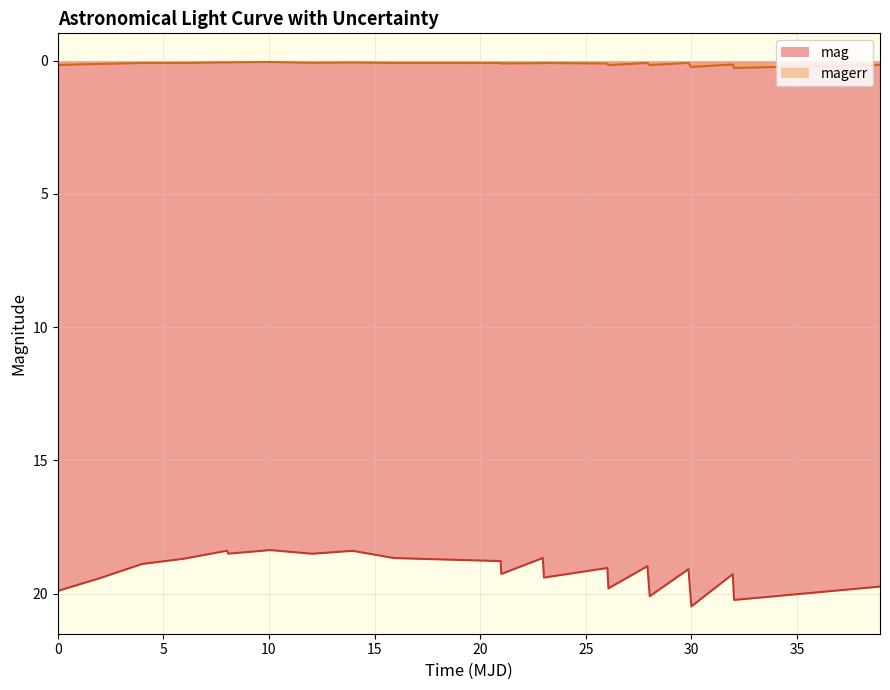

List the series in order of their peak value, highest first.

mag, magerr